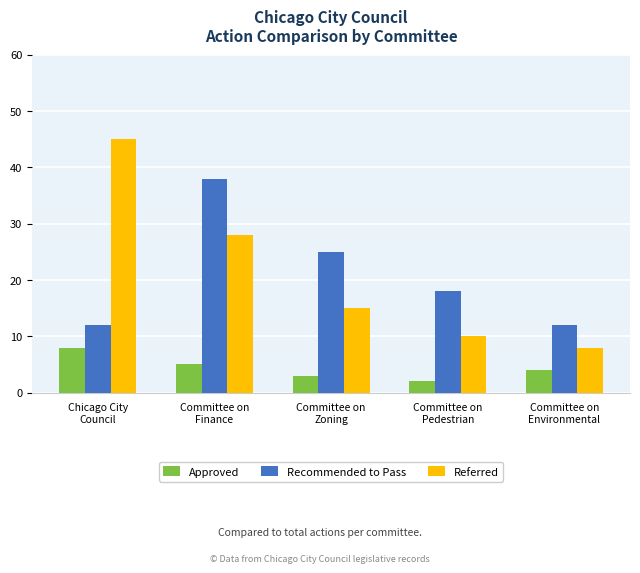

What is the highest value of the Referred series?

45